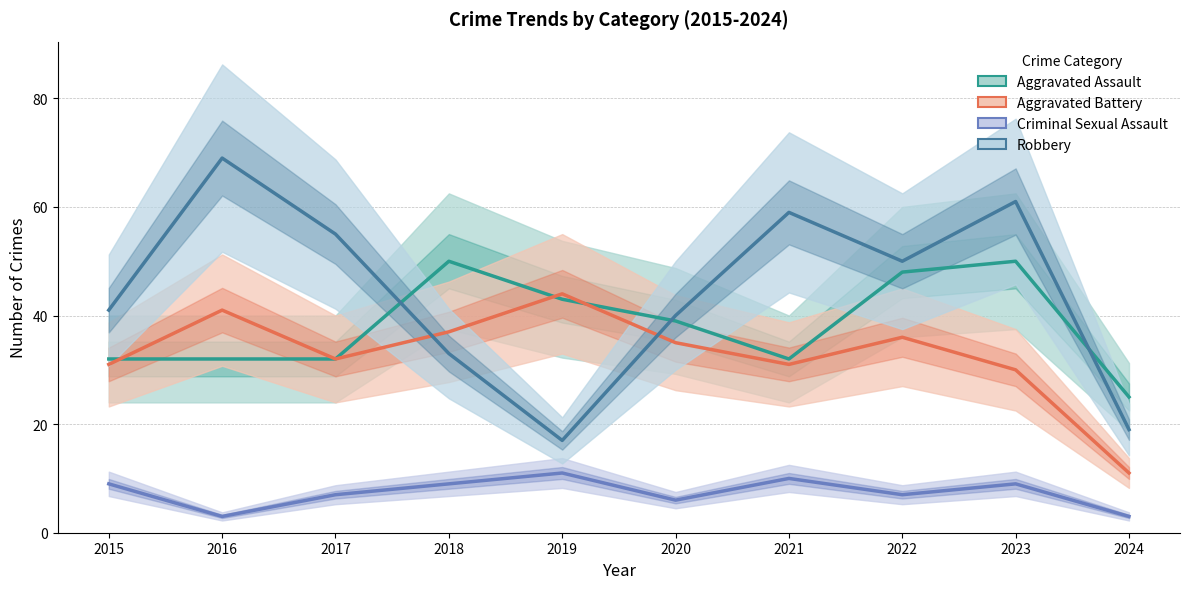

How many lines are shown in the chart?

4